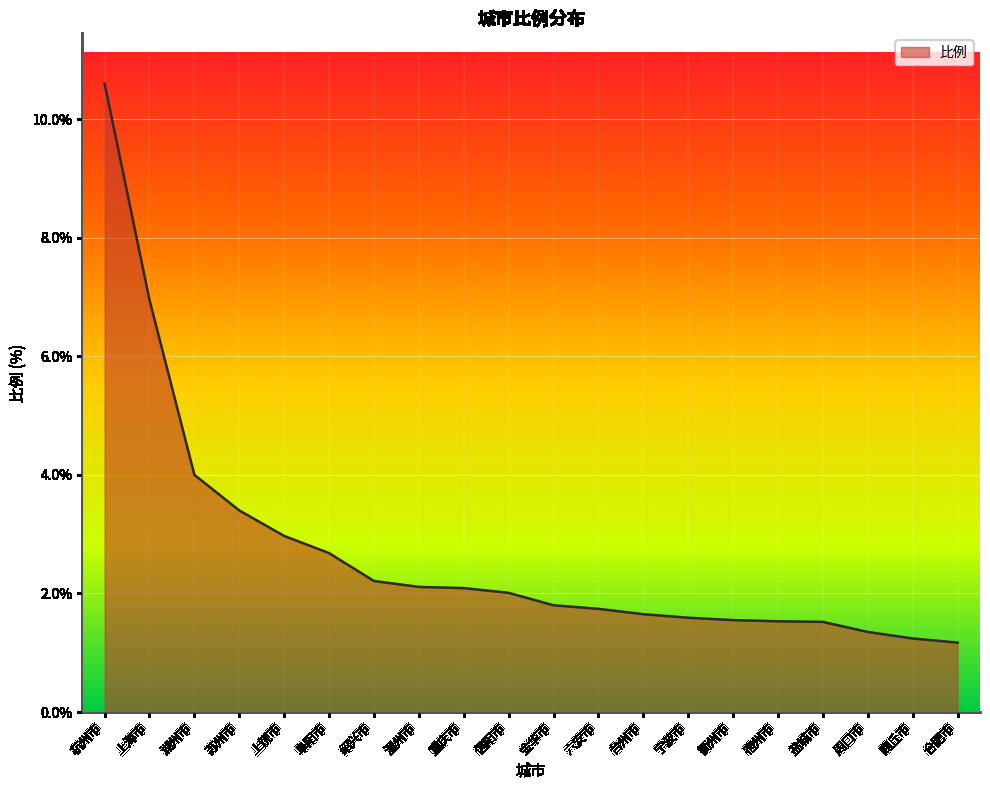

Does the chart display data point markers on the line(s)?

No